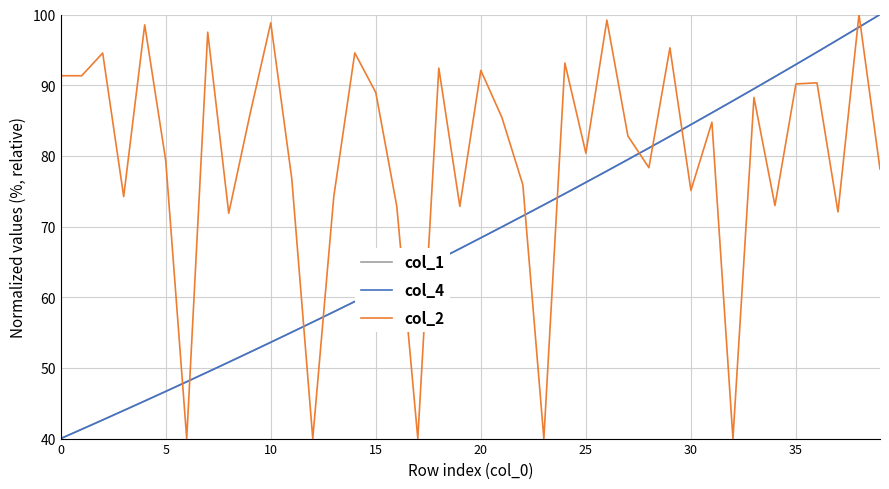

What is the minimum value shown in the chart?

40.0